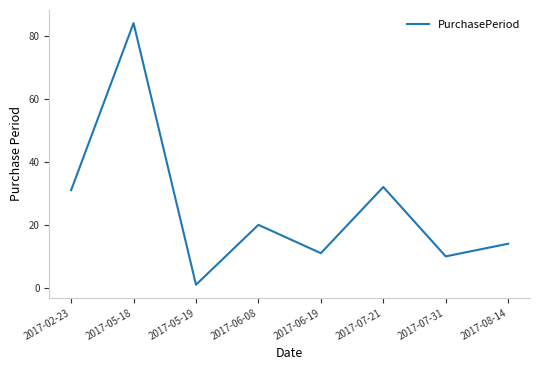

The value at 2017-05-18 is 84. True or false?

True